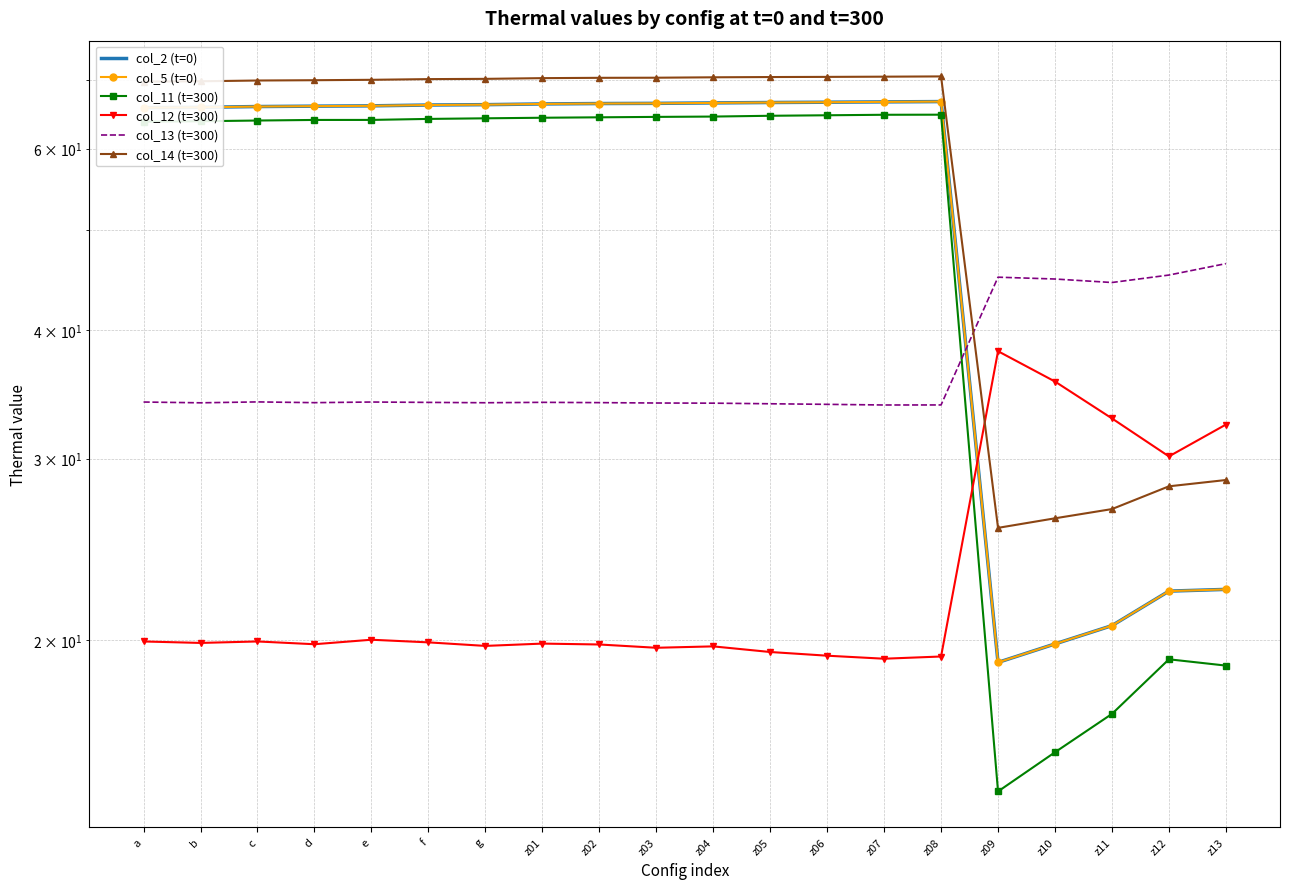

Between z09 and z12, which series saw the biggest shift?

col_12 (t=300)